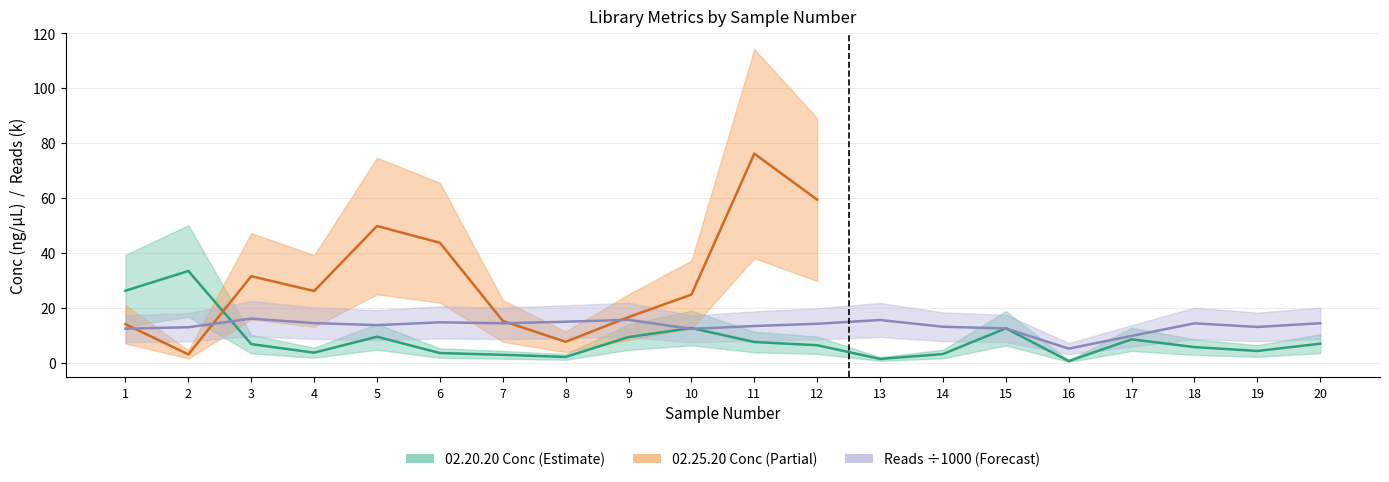

What is the spread (max minus min) of values at 19?

8.8